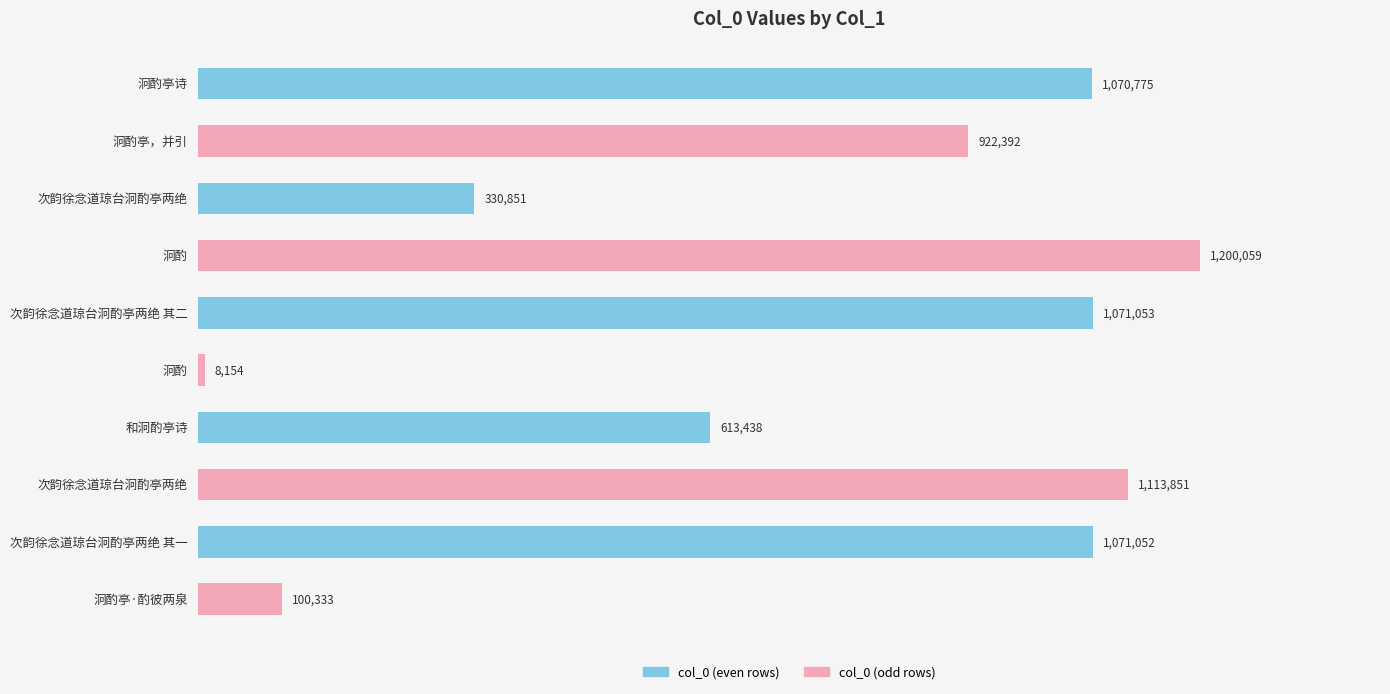

Rank the categories by value from highest to lowest.

泂酌, 次韵徐念道琼台泂酌亭两绝, 次韵徐念道琼台泂酌亭两绝 其二, 次韵徐念道琼台泂酌亭两绝 其一, 泂酌亭诗, 泂酌亭，并引, 和泂酌亭诗, 次韵徐念道琼台泂酌亭两绝, 泂酌亭·酌彼两泉, 泂酌